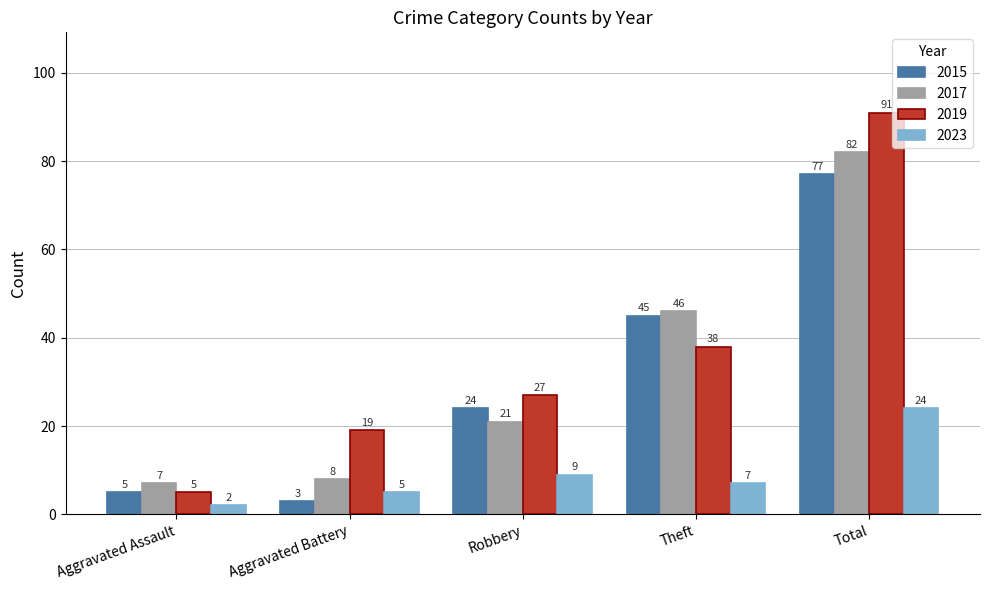

What is the minimum value for 2023?

2